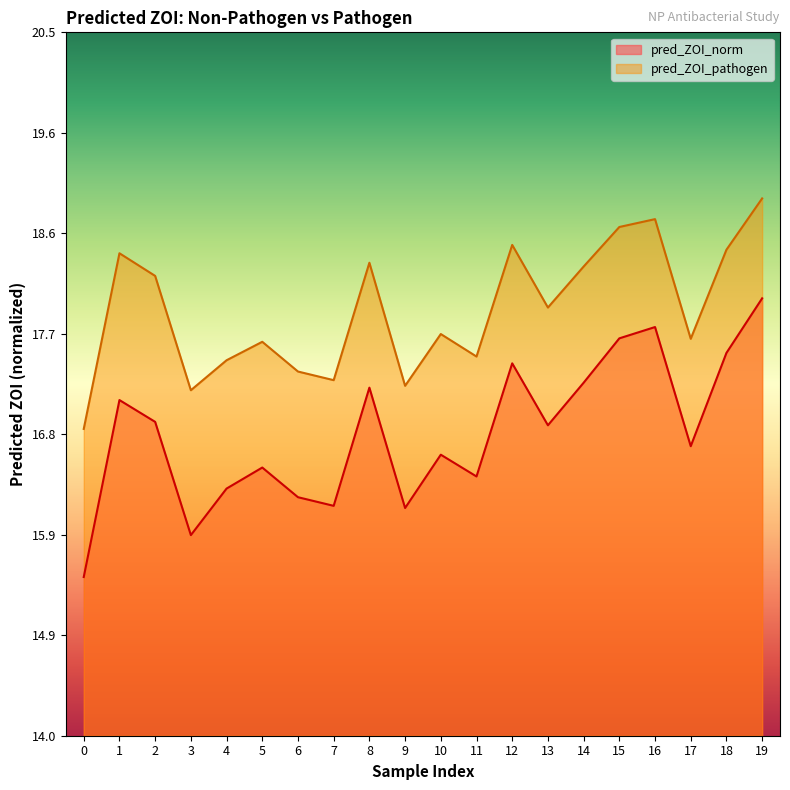

List the series in order of their peak value, highest first.

pred_ZOI_pathogen, pred_ZOI_norm